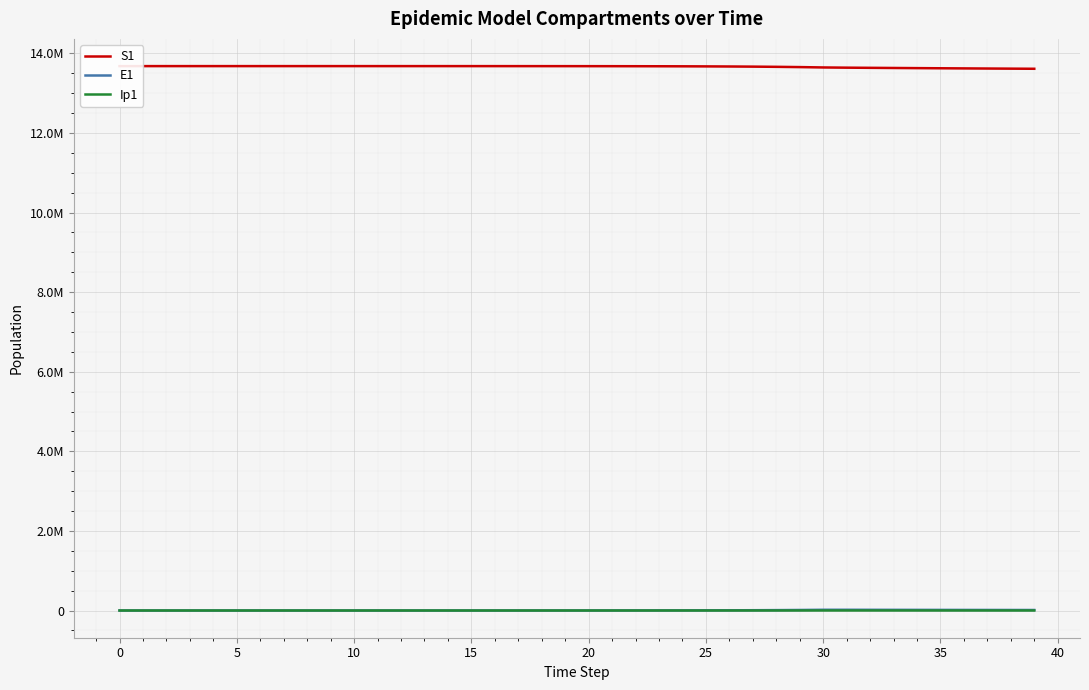

How many interior local peaks does the Ip1 series have?

1